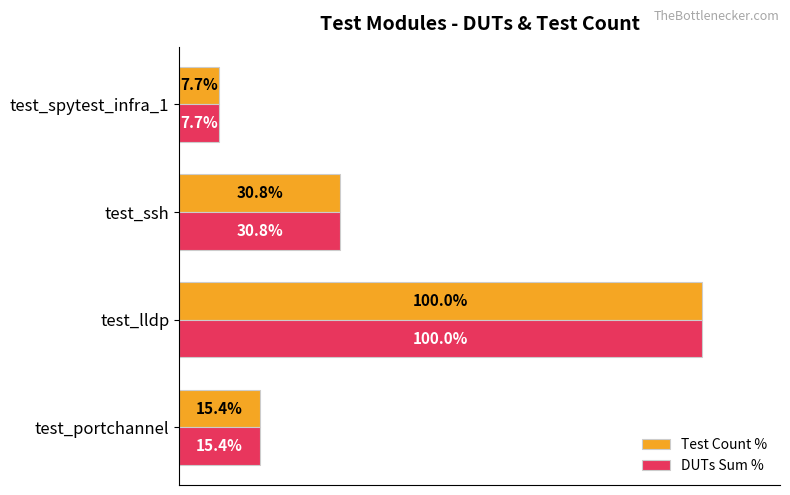

Where is Test Count % nearest to the value 53?

test_ssh